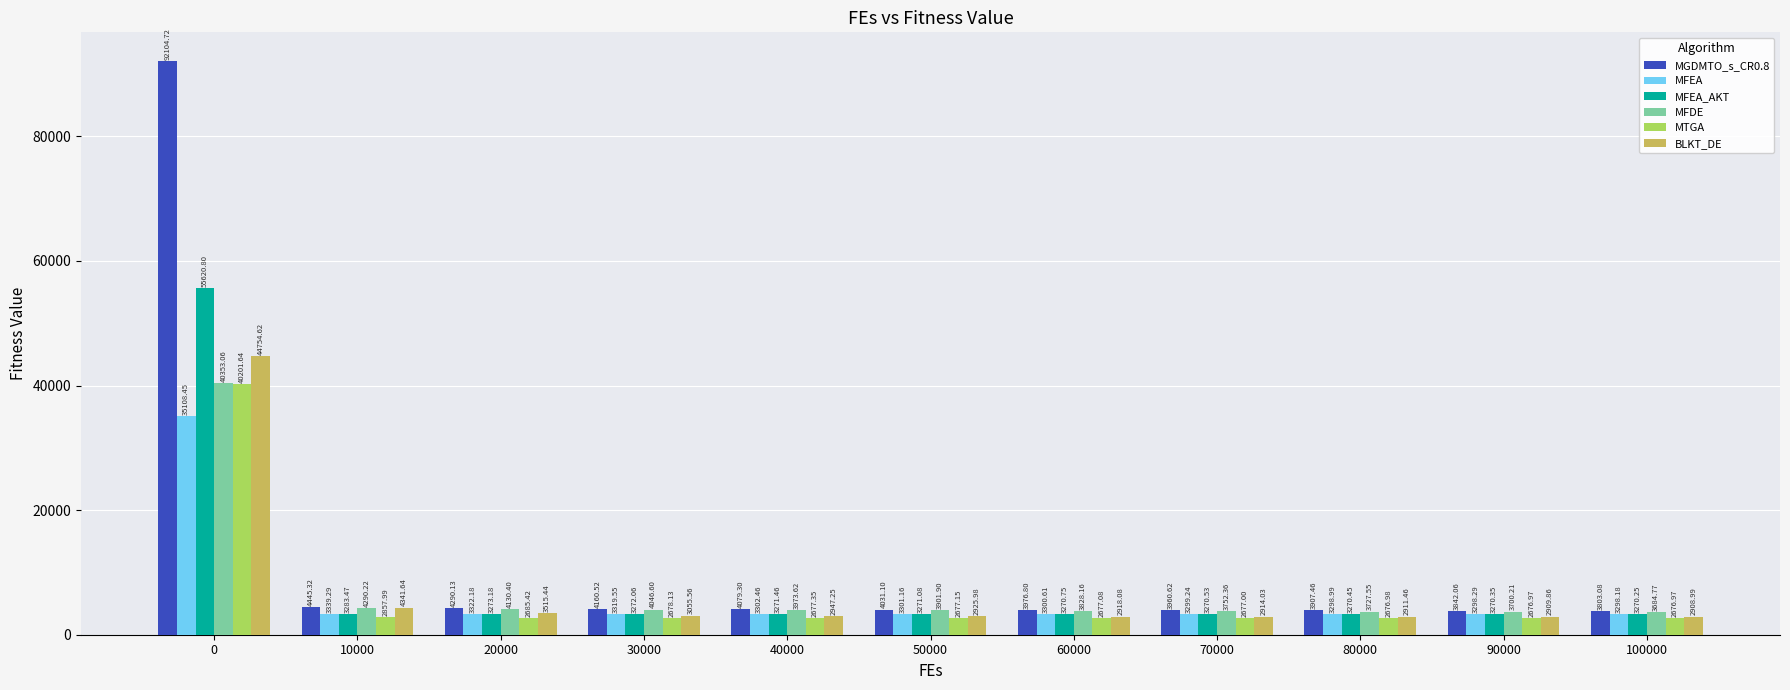

Which series has the widest spread of values?

MGDMTO_s_CR0.8